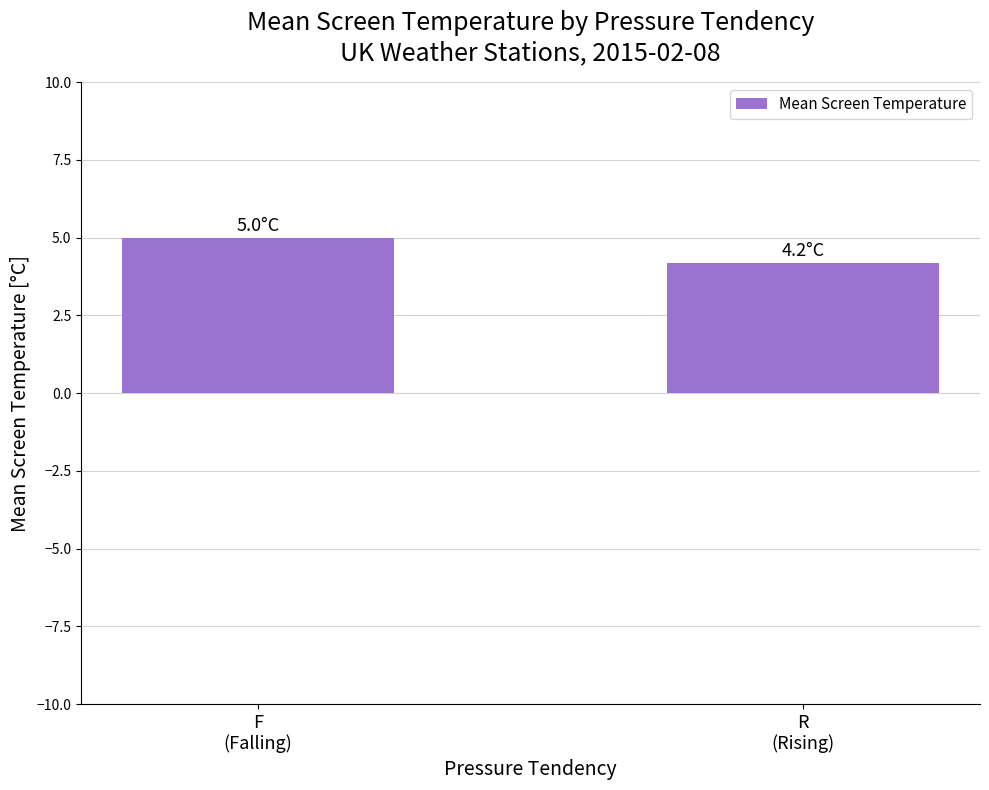

What value does the data have at R
(Rising)?

4.2